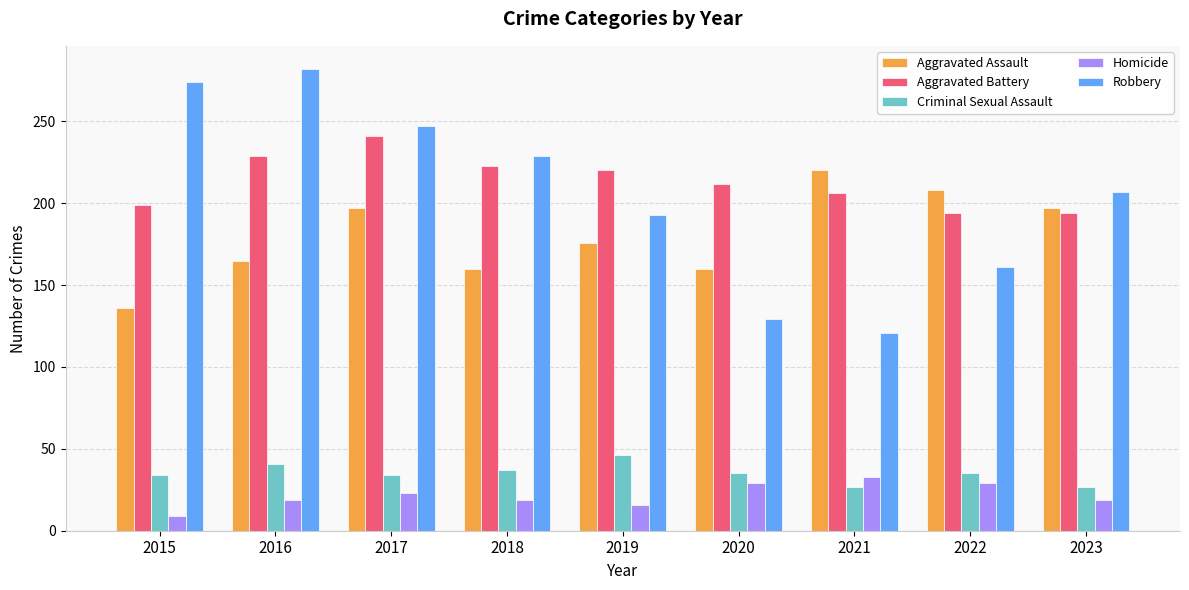

At which category does the chart reach its peak across all series?

2016